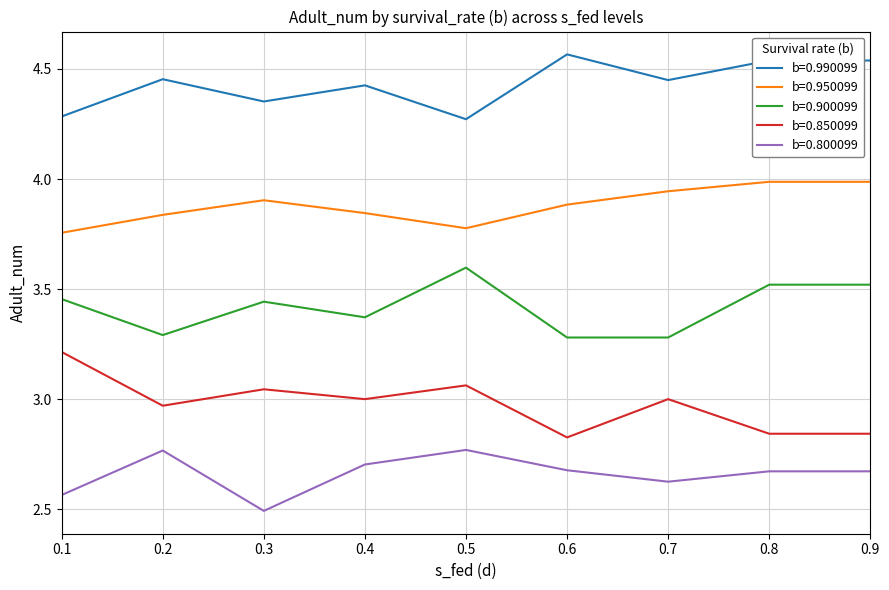

What is the total value across all series at 0.8?

17.6